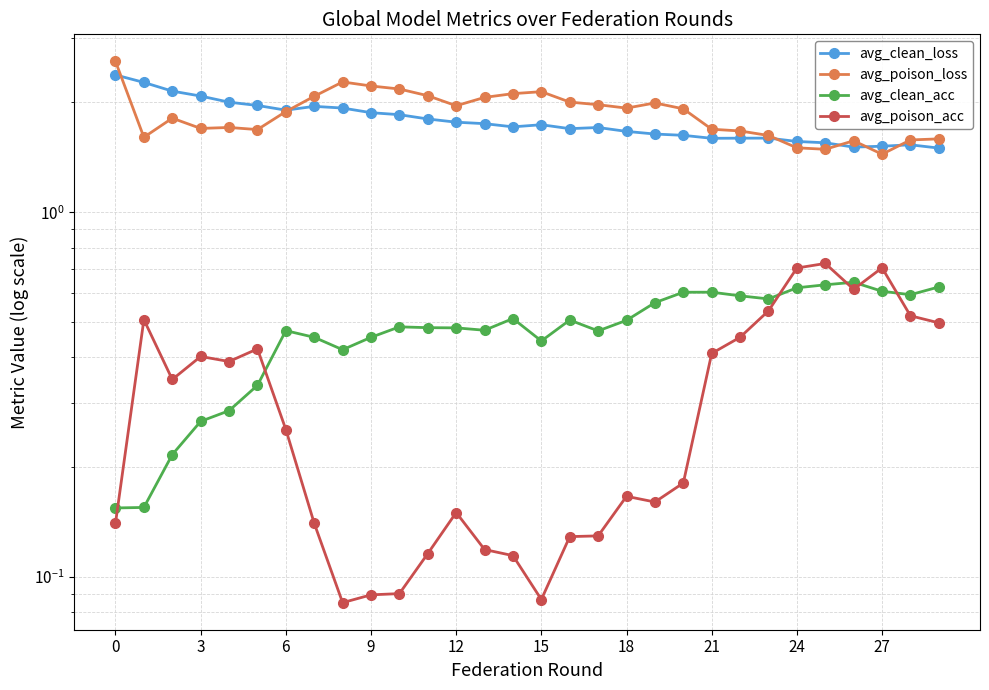

Is it true that avg_clean_acc equals 0.1 at 6?

False